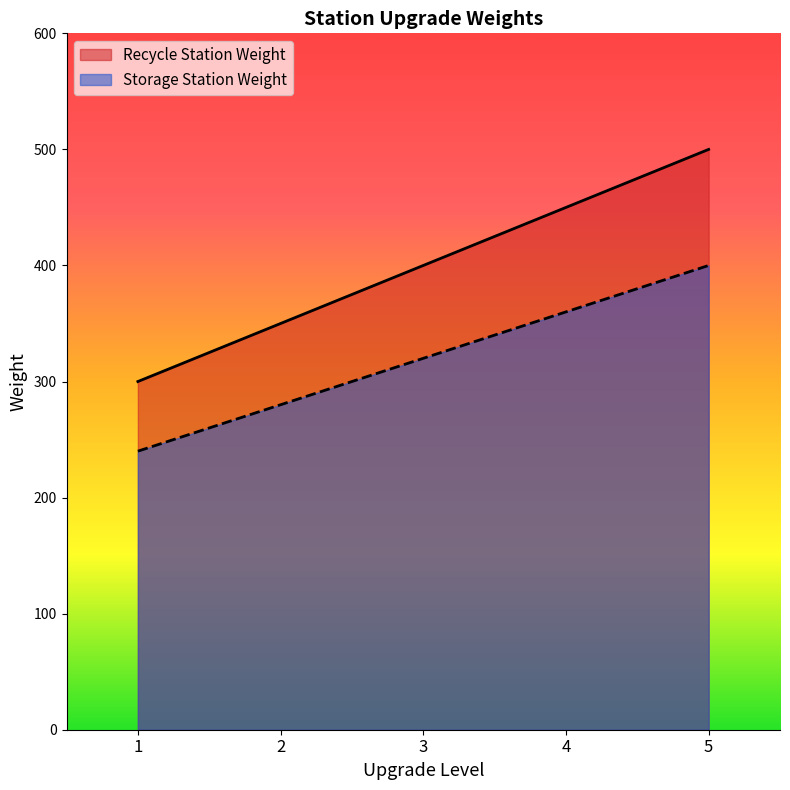

What is the sum of the Storage Station Weight values at 4 and 3?

680